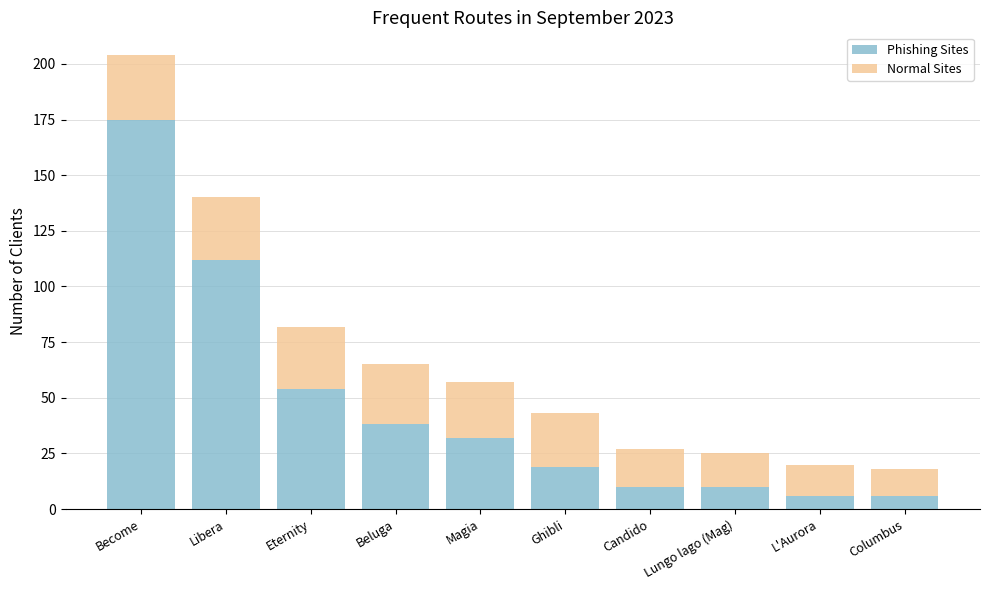

True or false: Phishing Sites has a value of 18 at Candido.

False